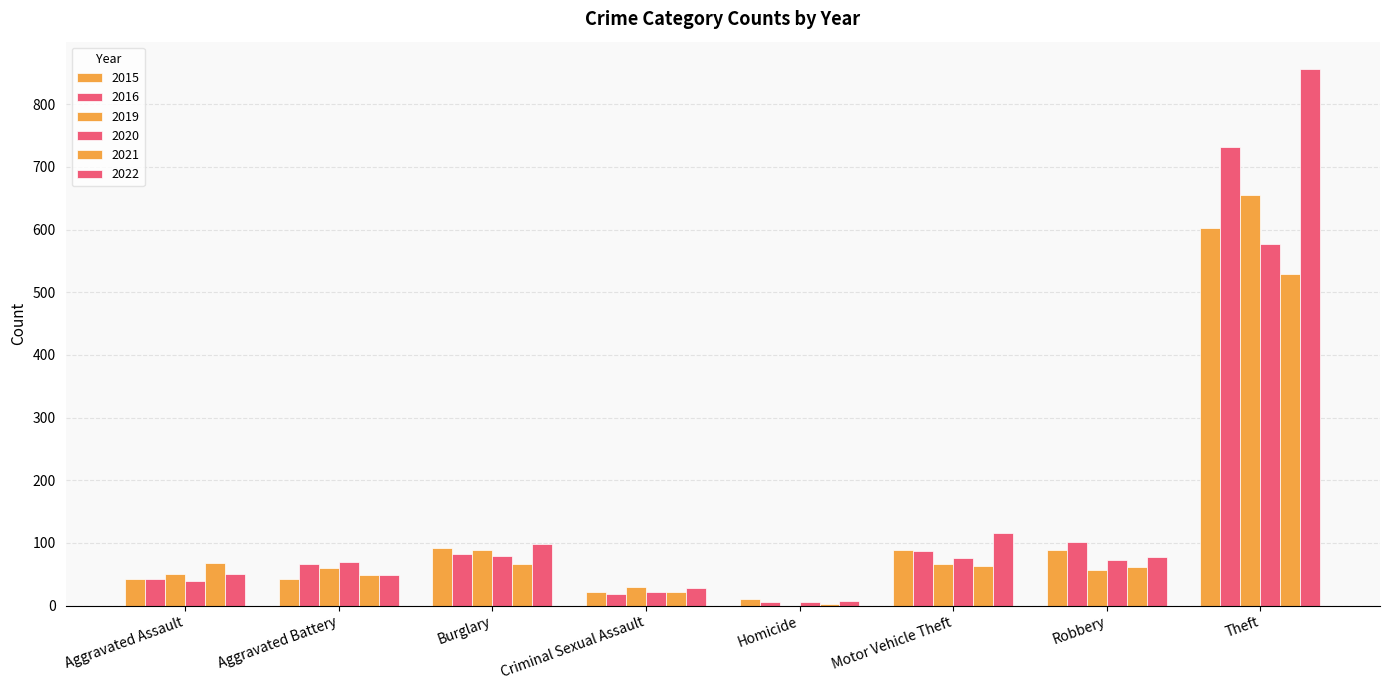

How many series are shown in this chart?

6